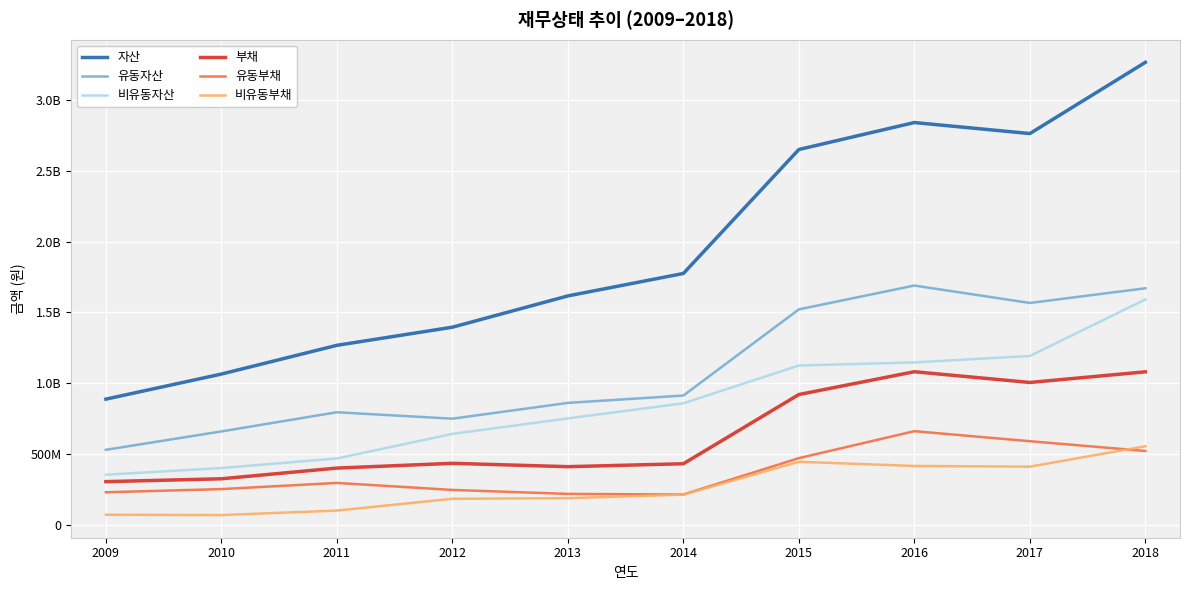

Does the chart have visible grid lines?

Yes